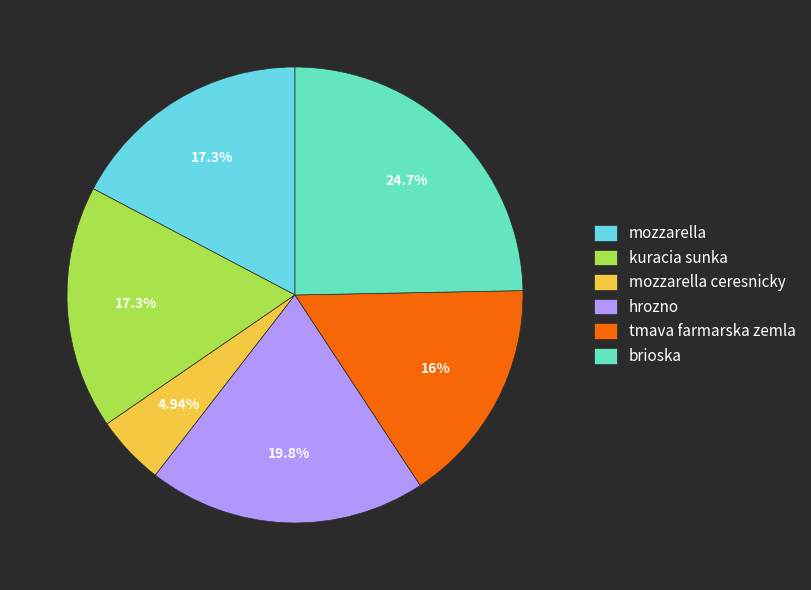

Which slice is the largest?

brioska